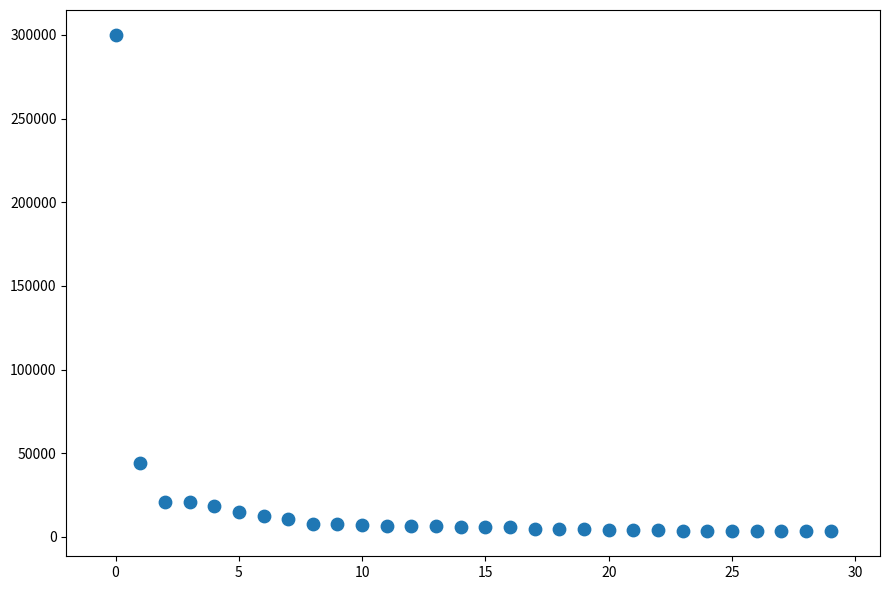

What is the range of Y values (max minus min)?

296742